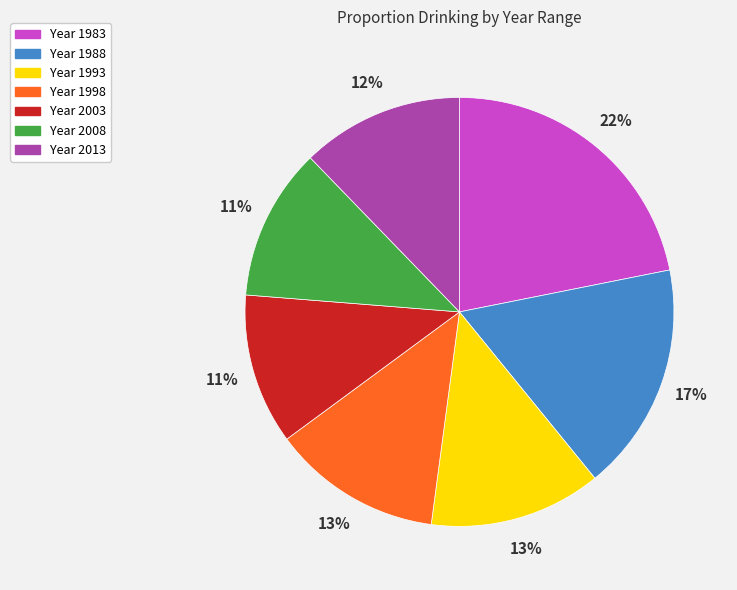

Is there a majority slice in this chart?

No